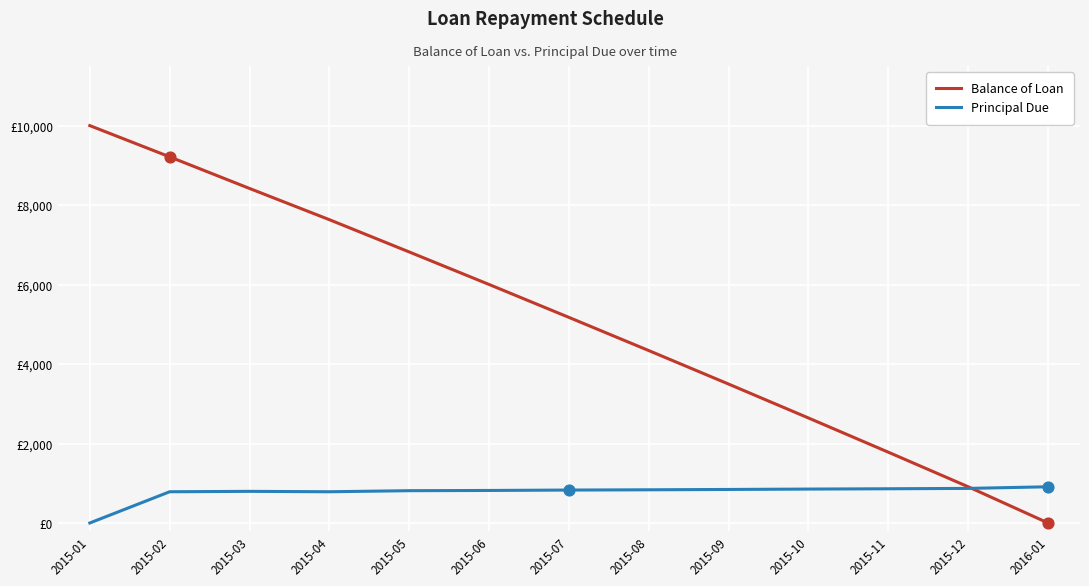

What are all the series names shown in the legend?

Balance of Loan, Principal Due